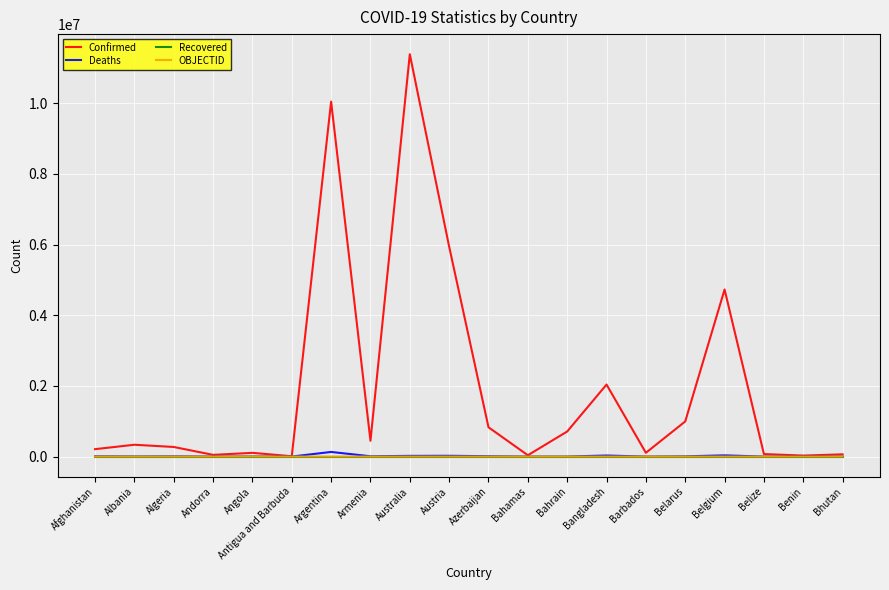

The value of Recovered at Australia is 0. True or false?

True